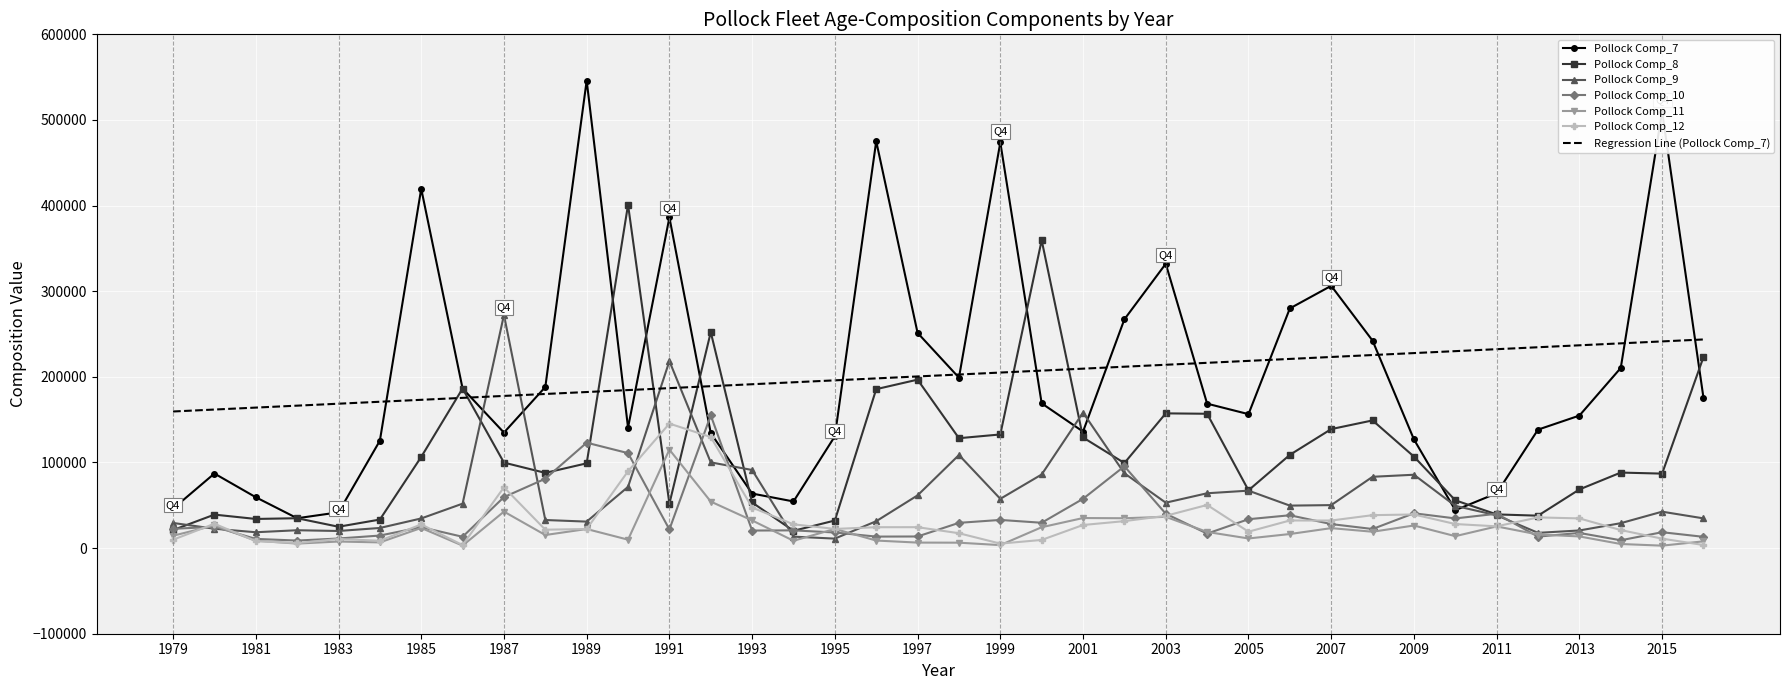

In Pollock Comp_9, how many points are lower than both neighbors (excluding endpoints)?

8